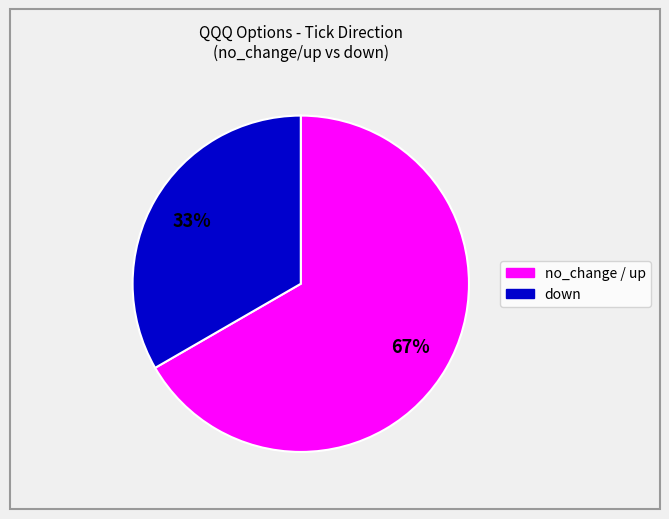

To the nearest percent, what is the combined percentage of no_change / up and down?

100%